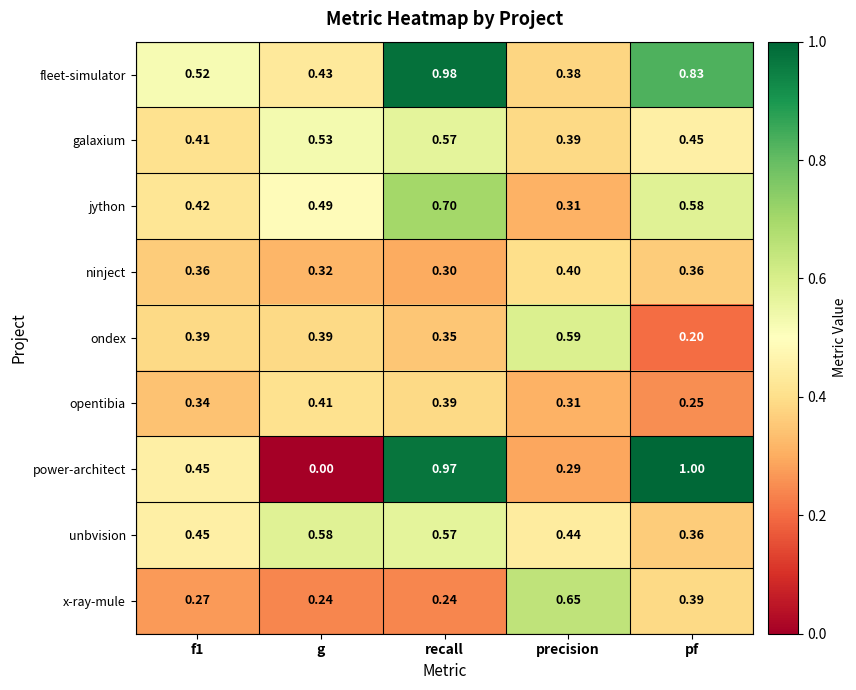

At which category does the chart reach its peak across all series?

pf